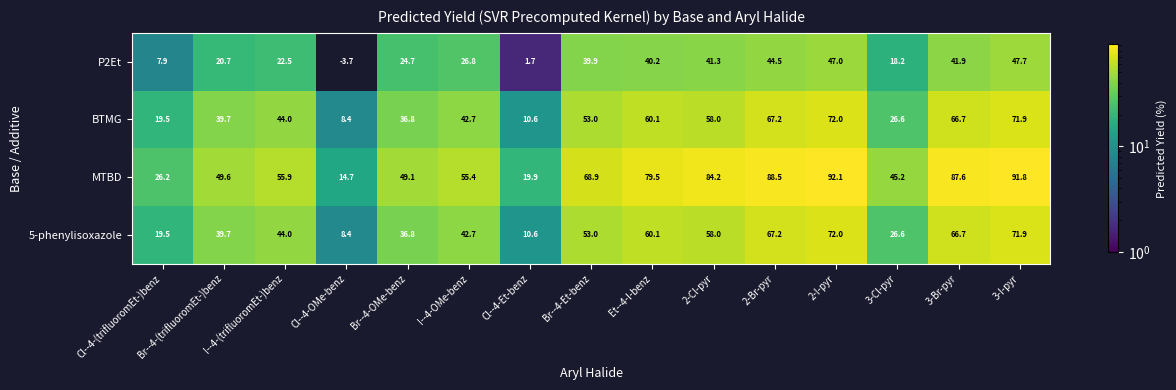

What is the total value across all series at Cl--4-(trifluoromEt-)benz?

73.1